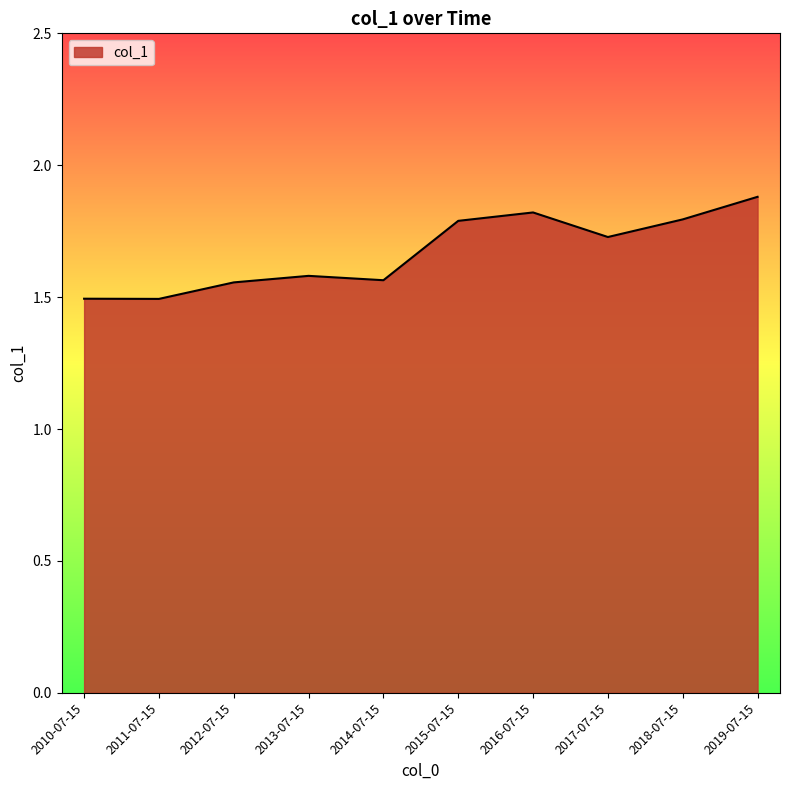

What position from the right is 2011-07-15?

9